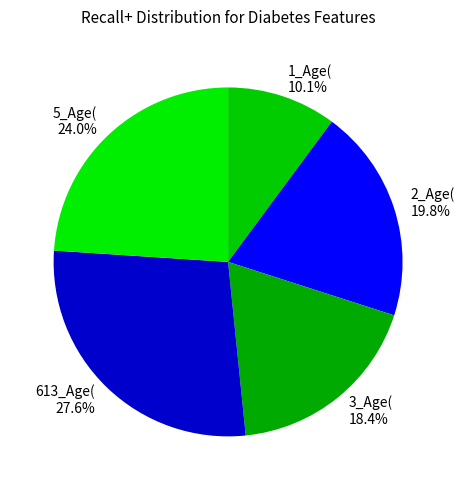

To the nearest percent, what is the difference between the 3_Age( and 1_Age( slice percentages?

8%